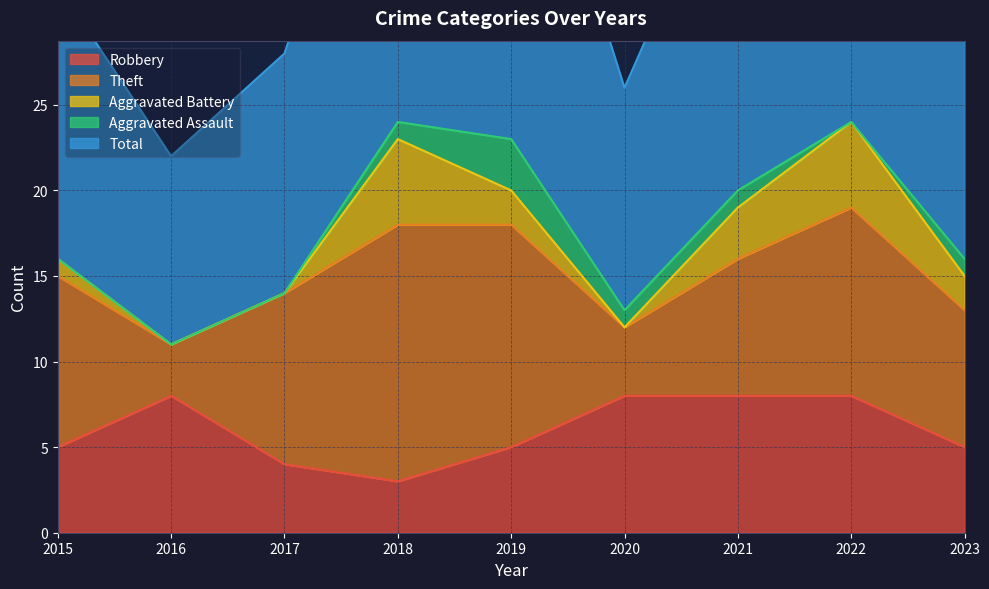

Which series has the widest spread of values?

Total